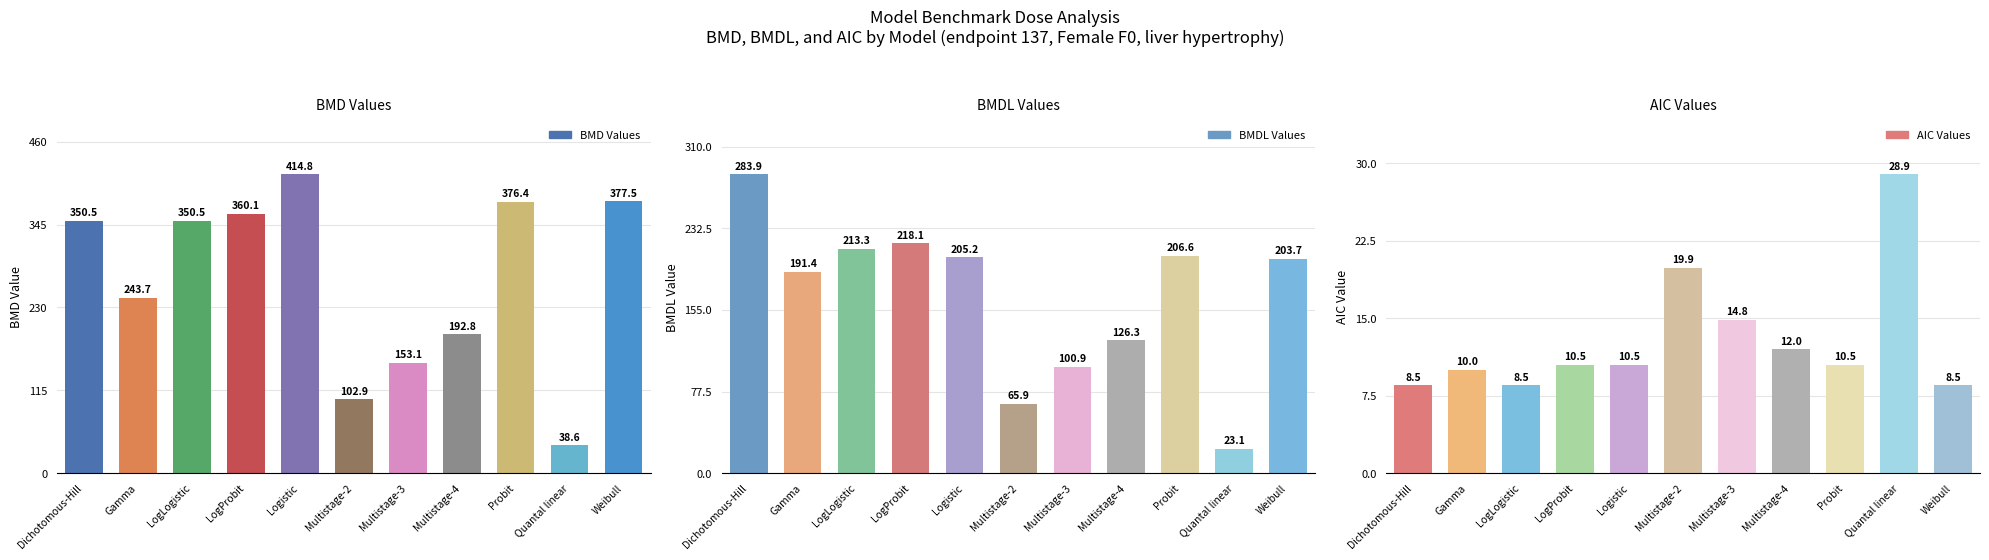

Reading left to right, extract all data points from this chart.

BMD Values: Dichotomous-Hill=350.5	Gamma=243.7	LogLogistic=350.5	LogProbit=360.1	Logistic=414.8	Multistage-2=102.9	Multistage-3=153.1	Multistage-4=192.8	Probit=376.4	Quantal linear=38.6	Weibull=377.5
BMDL Values: Dichotomous-Hill=283.9	Gamma=191.4	LogLogistic=213.3	LogProbit=218.1	Logistic=205.2	Multistage-2=65.9	Multistage-3=100.9	Multistage-4=126.3	Probit=206.6	Quantal linear=23.1	Weibull=203.7
AIC Values: Dichotomous-Hill=8.5	Gamma=10.0	LogLogistic=8.5	LogProbit=10.5	Logistic=10.5	Multistage-2=19.9	Multistage-3=14.8	Multistage-4=12.0	Probit=10.5	Quantal linear=28.9	Weibull=8.5